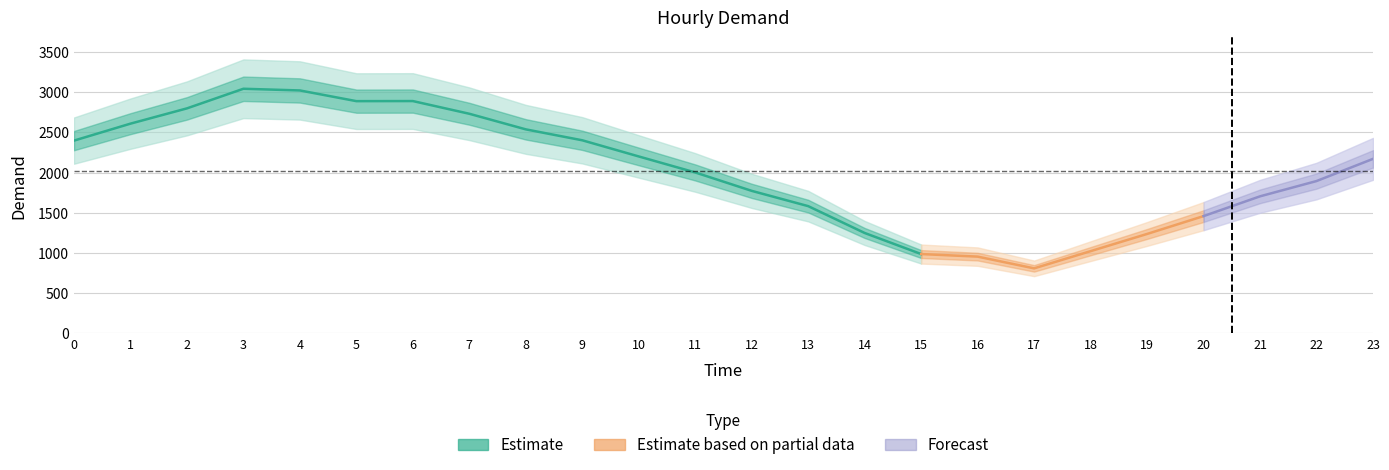

Count the number of values greater than 2171.

11